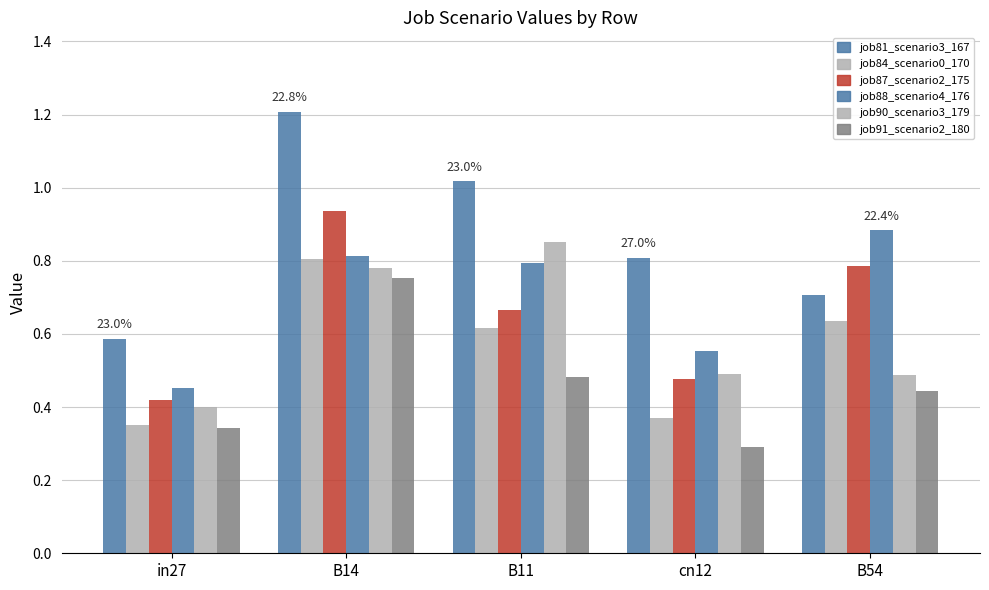

Does the chart contain stacked bars?

No